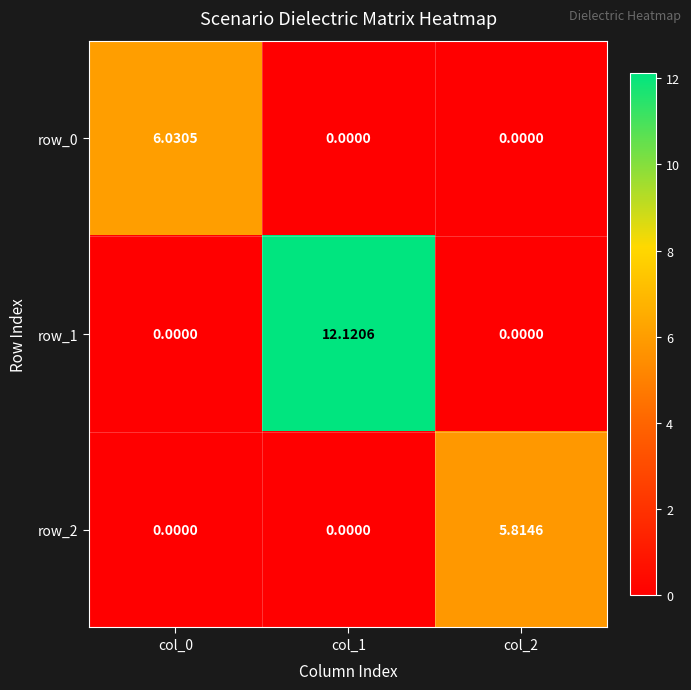

Is the value of row_1 at col_1 greater than the value of row_0 at col_2?

Yes